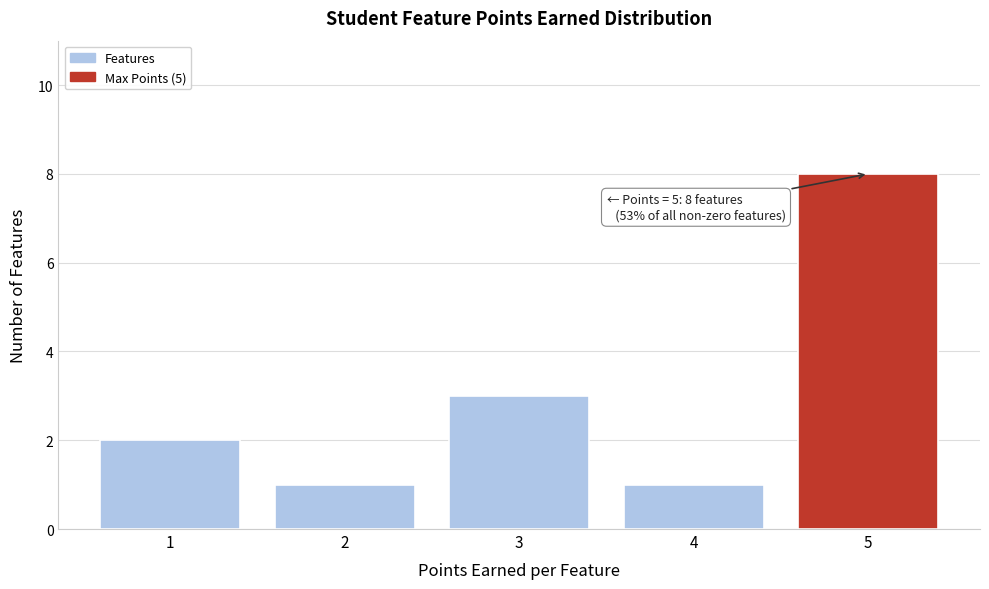

Over which range of the x-axis is the bar tallest?

4.5 to 5.5